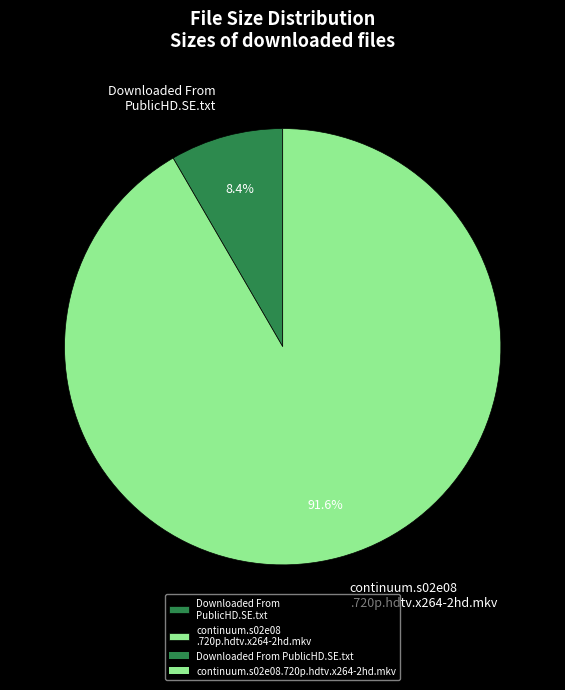

Rank the categories by value from lowest to highest.

Downloaded From PublicHD.SE.txt, continuum.s02e08 .720p.hdtv.x264-2hd.mkv